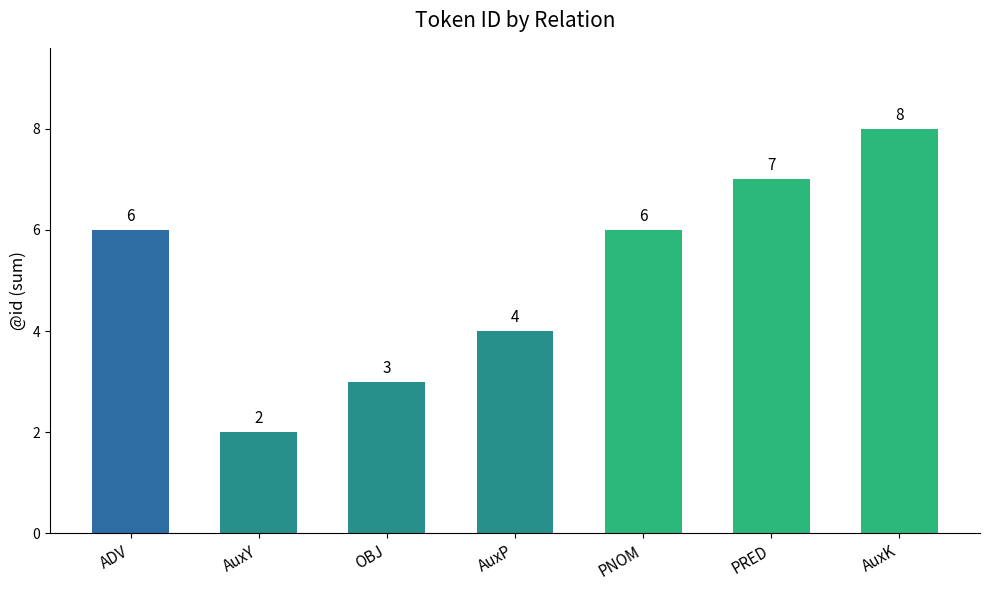

What position from the right is OBJ?

5